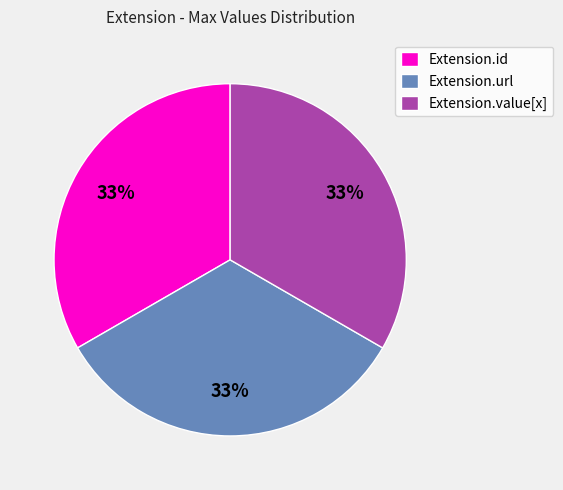

Is there any slice that represents more than half of the pie?

No